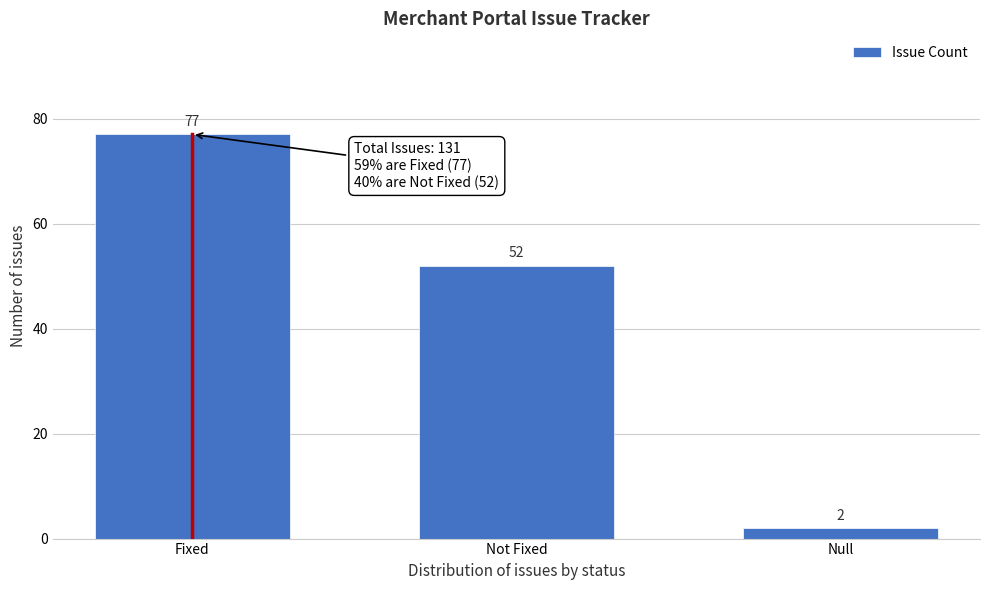

Reading left to right, what are all the values shown in this chart?

77	52	2